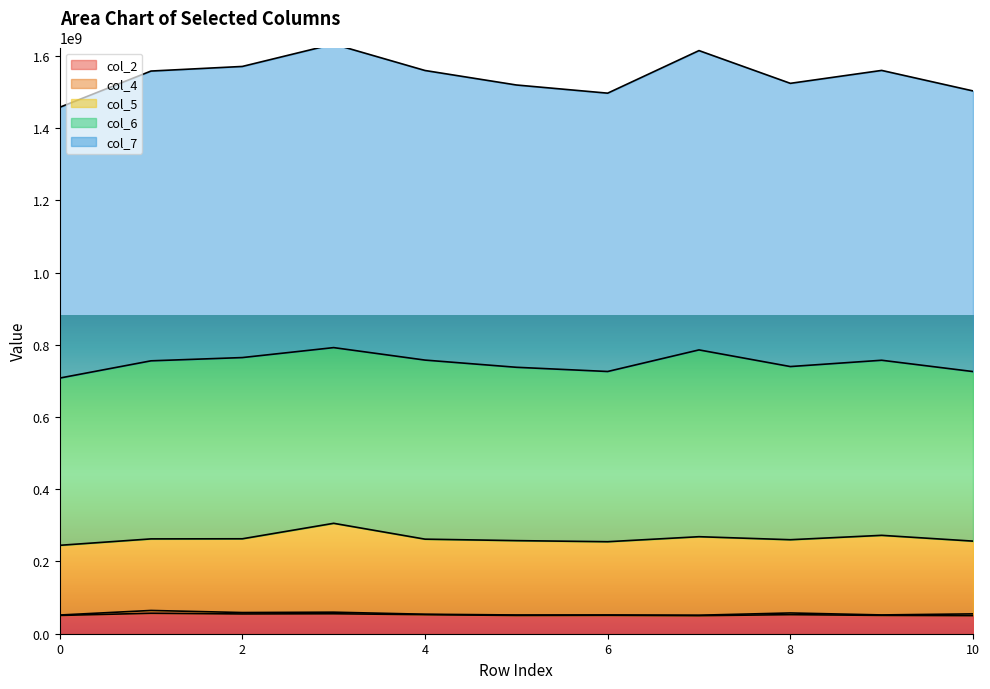

How many values in the col_4 series are below 1350792?

5